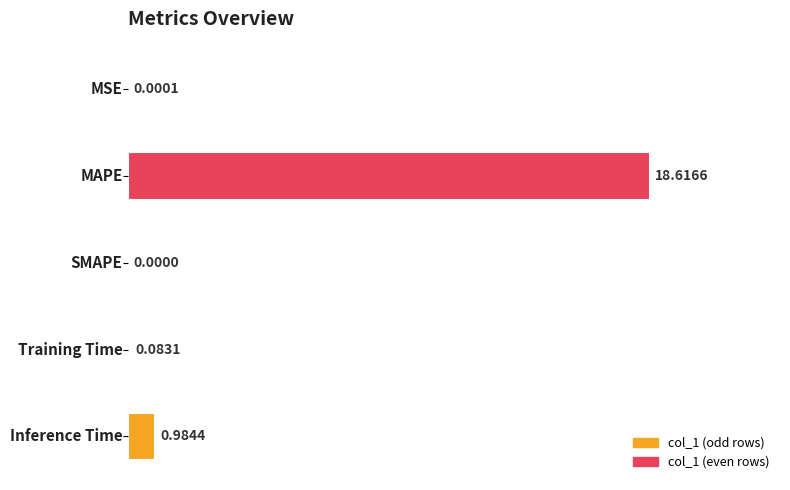

Where is the data nearest to the value 9?

Inference Time